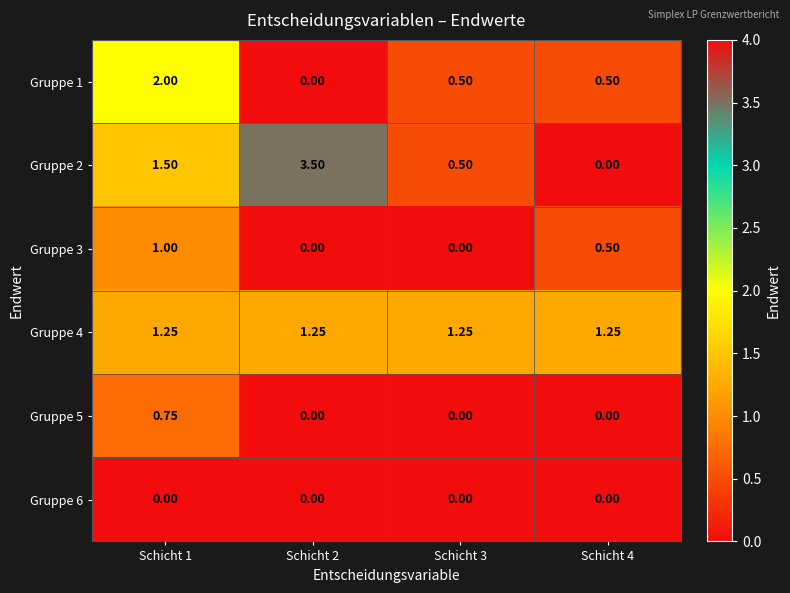

Is the value of Gruppe 3 at Schicht 4 greater than the value of Gruppe 5 at Schicht 2?

Yes